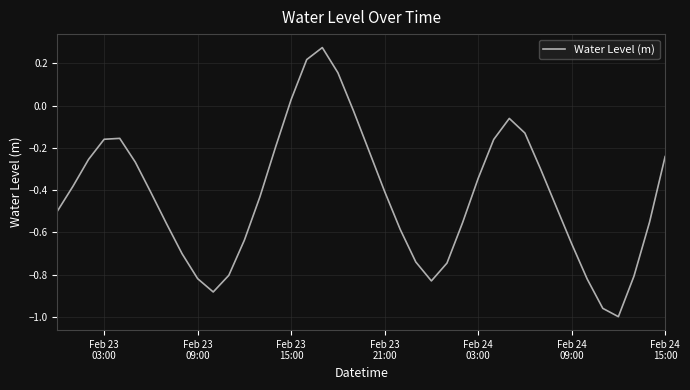

What is the difference between the maximum and minimum values?

1.3